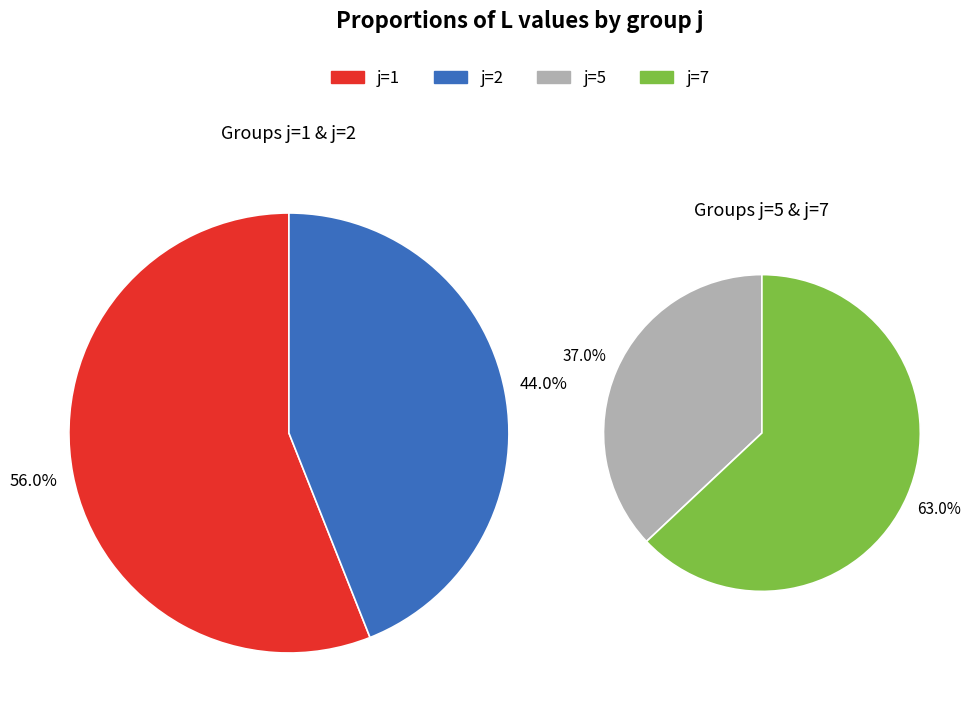

Is it true that j=5 is 2% of the pie?

False